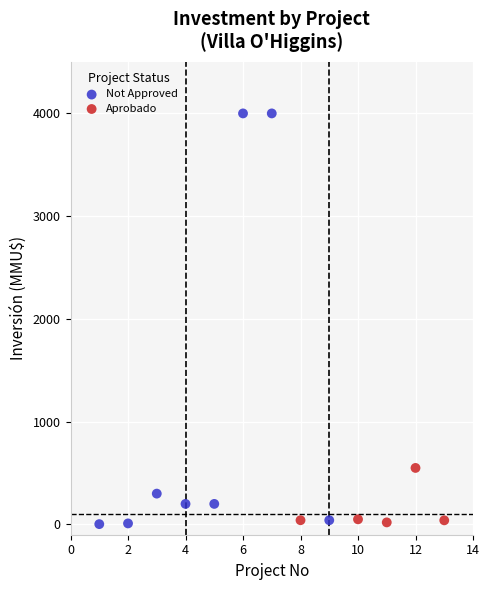

What are all the series names shown in the legend?

Not Approved, Aprobado